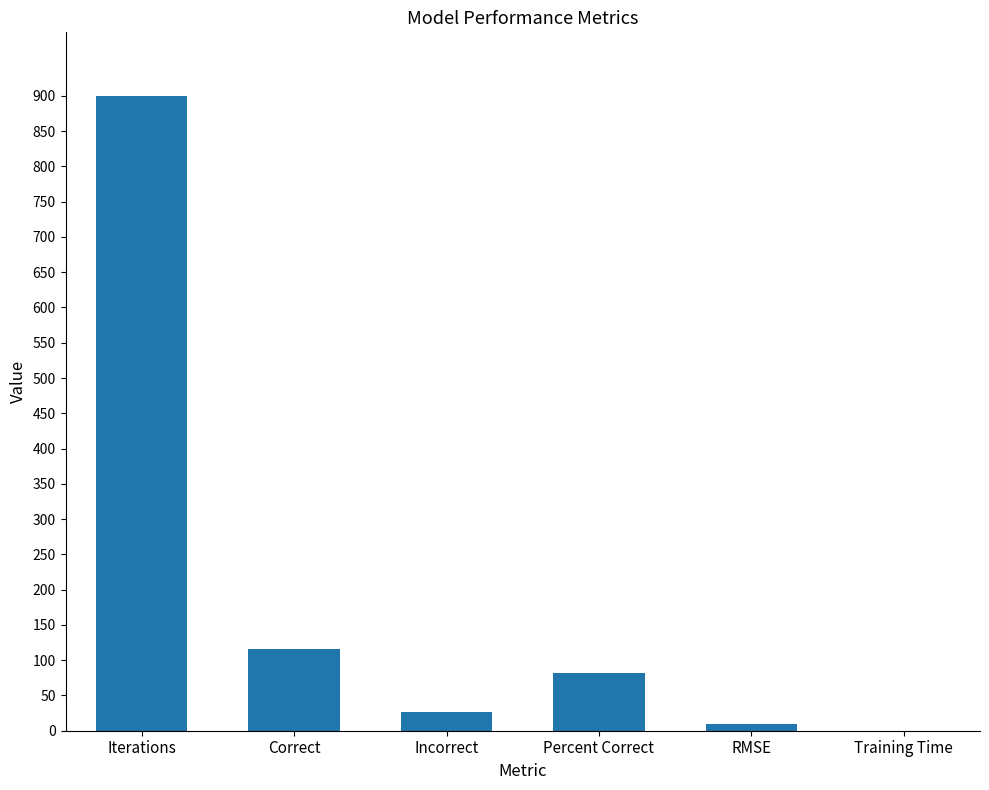

What is the maximum value shown in the chart?

900.0